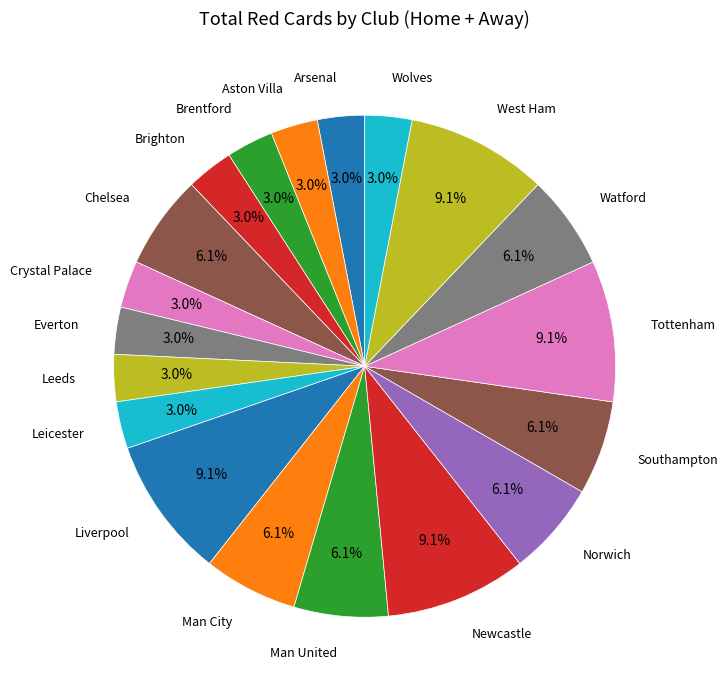

Count the number of slices in the pie.

19